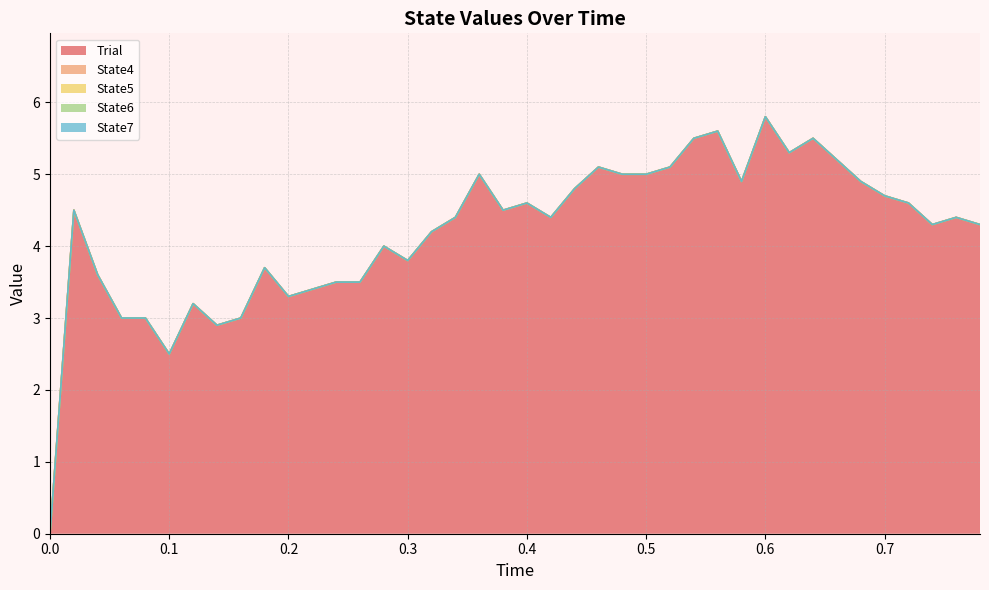

Which has a higher value, 0.14 or 0.6?

0.6